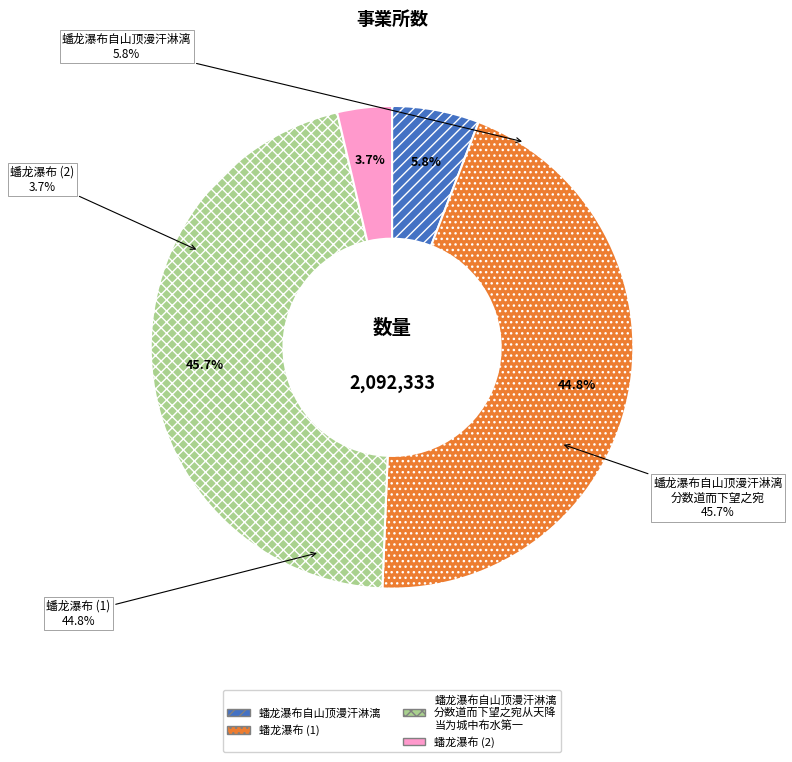

Combined, do 蟠龙瀑布 and 蟠龙瀑布自山顶漫汗淋漓 account for over 50%?

No